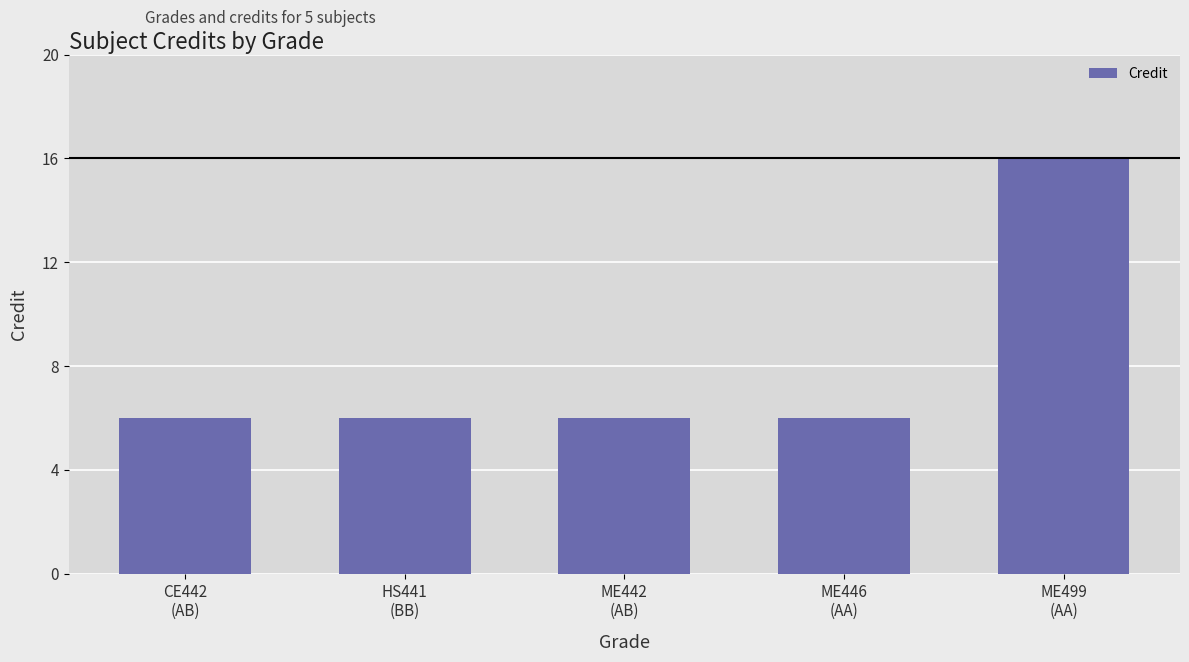

Which label corresponds to the largest value in the chart?

ME499
(AA)